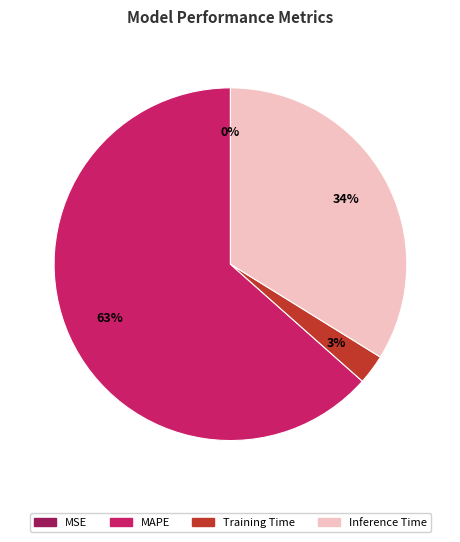

To the nearest percent, what is the difference between the largest and smallest slice percentages?

63%